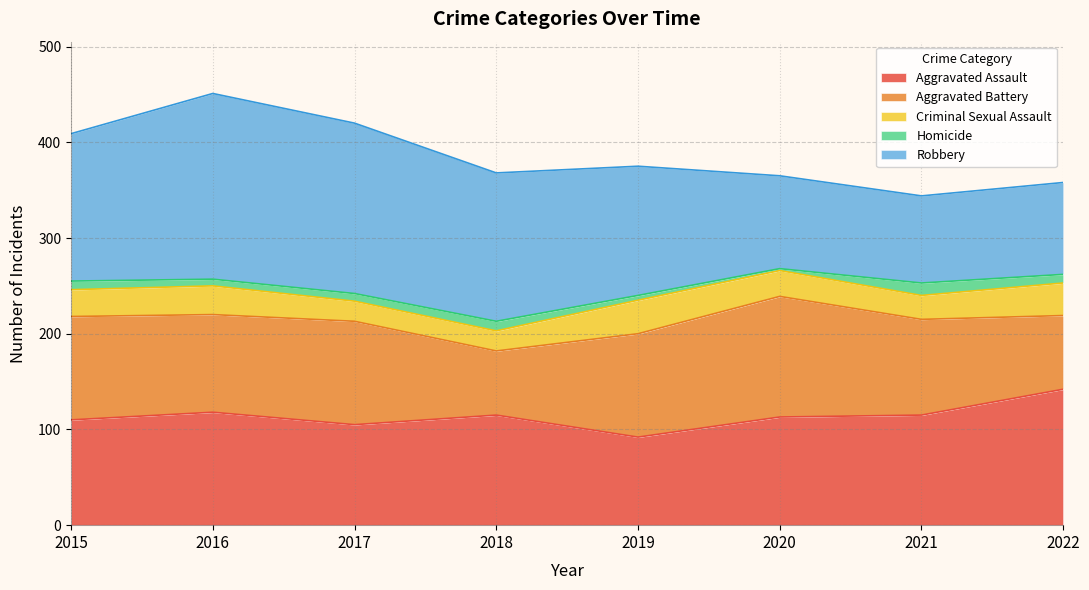

Does the chart display data point markers on the line(s)?

No